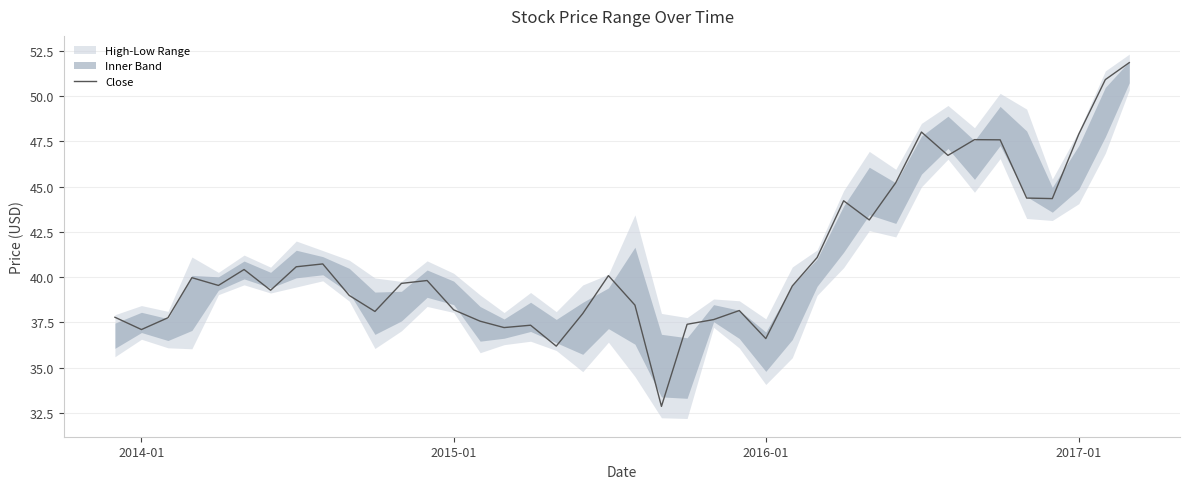

What is the highest value of the Close series?

51.9